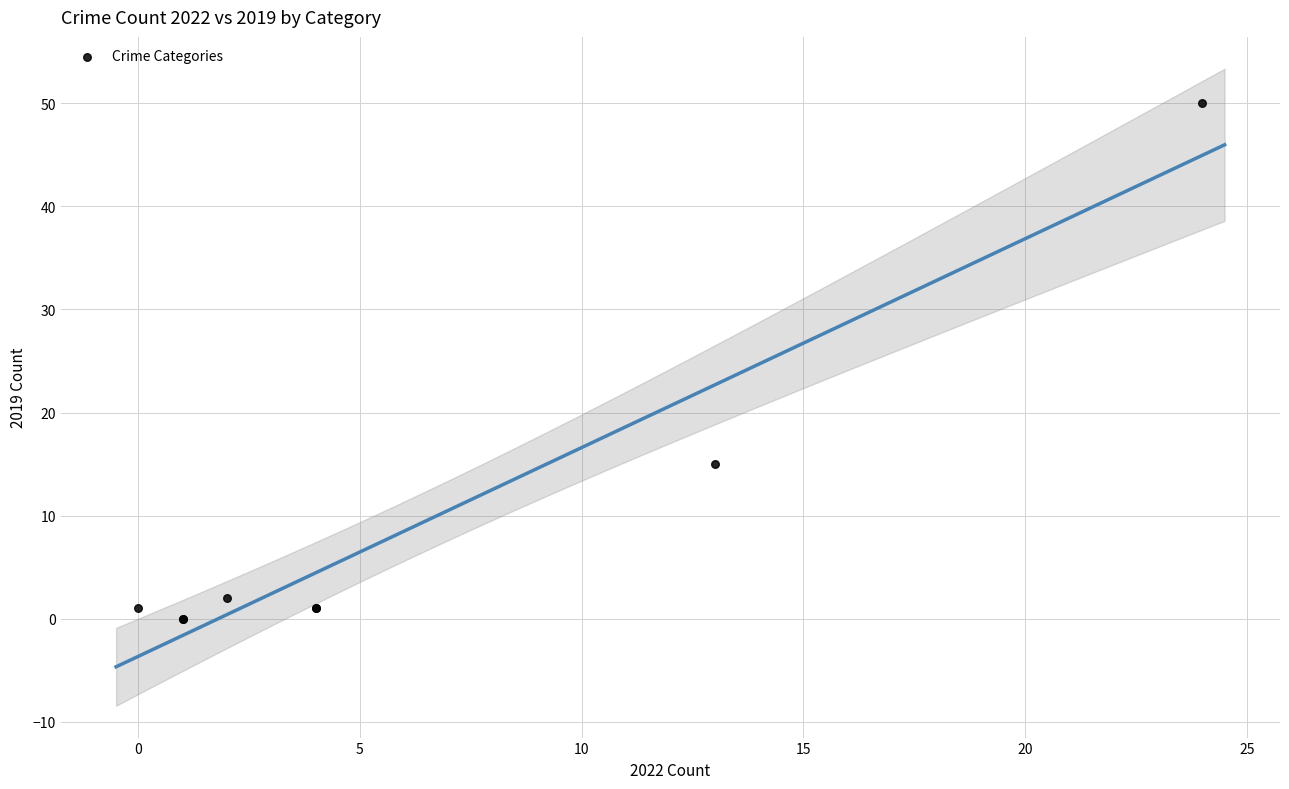

What Y value in the scatter plot is closest to 25?

15